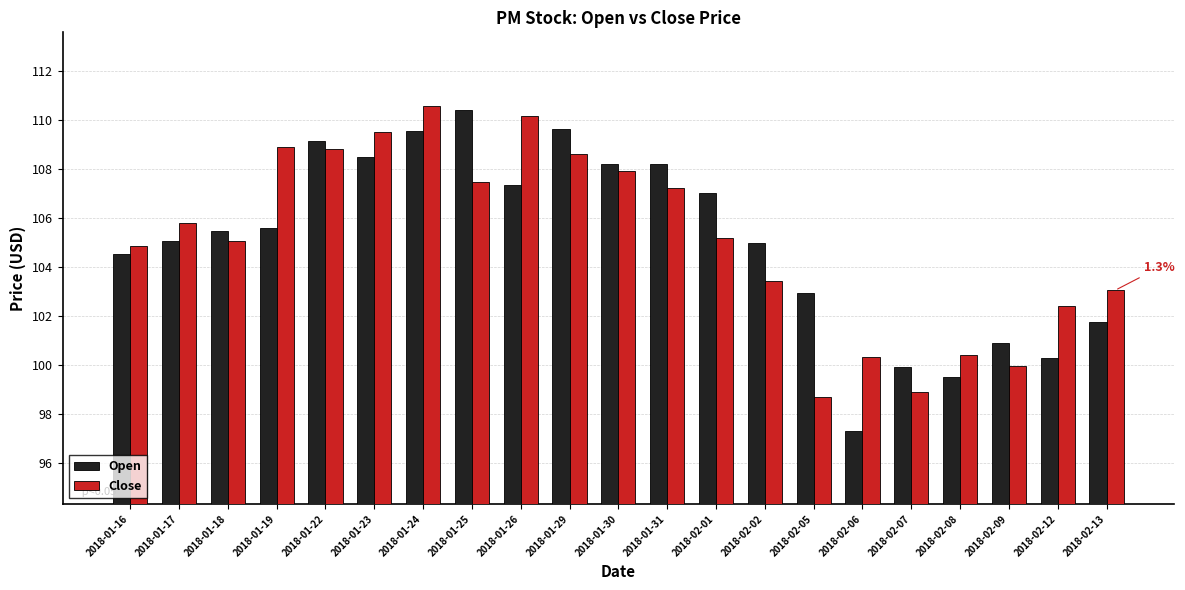

What are all the series names shown in the legend?

Open, Close